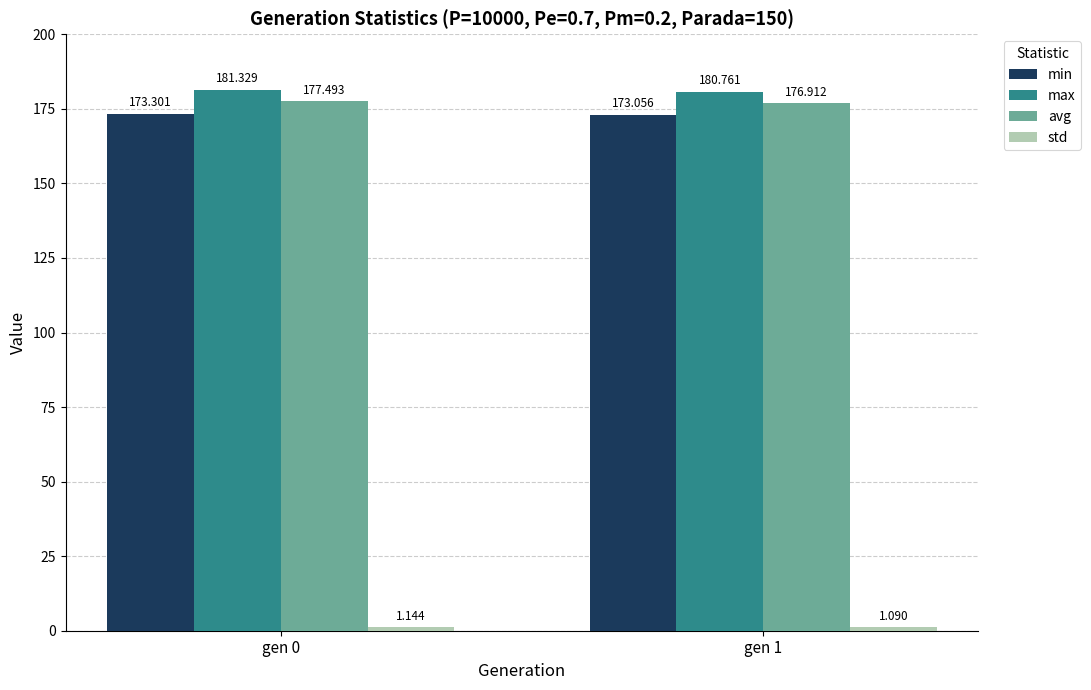

Which series has the largest total across all categories?

max